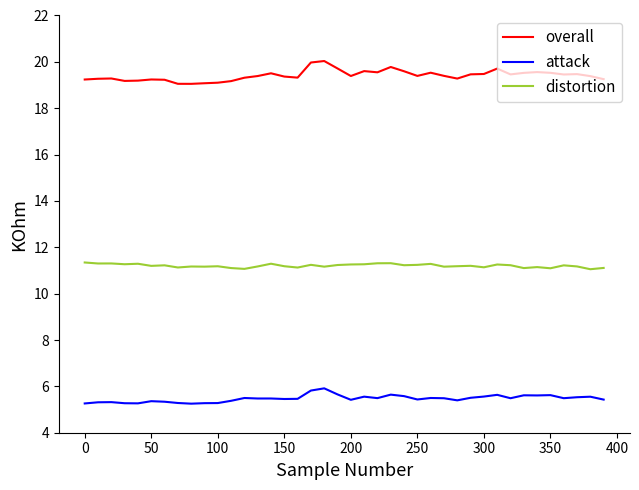

True or false: attack and distortion cross at least once.

False